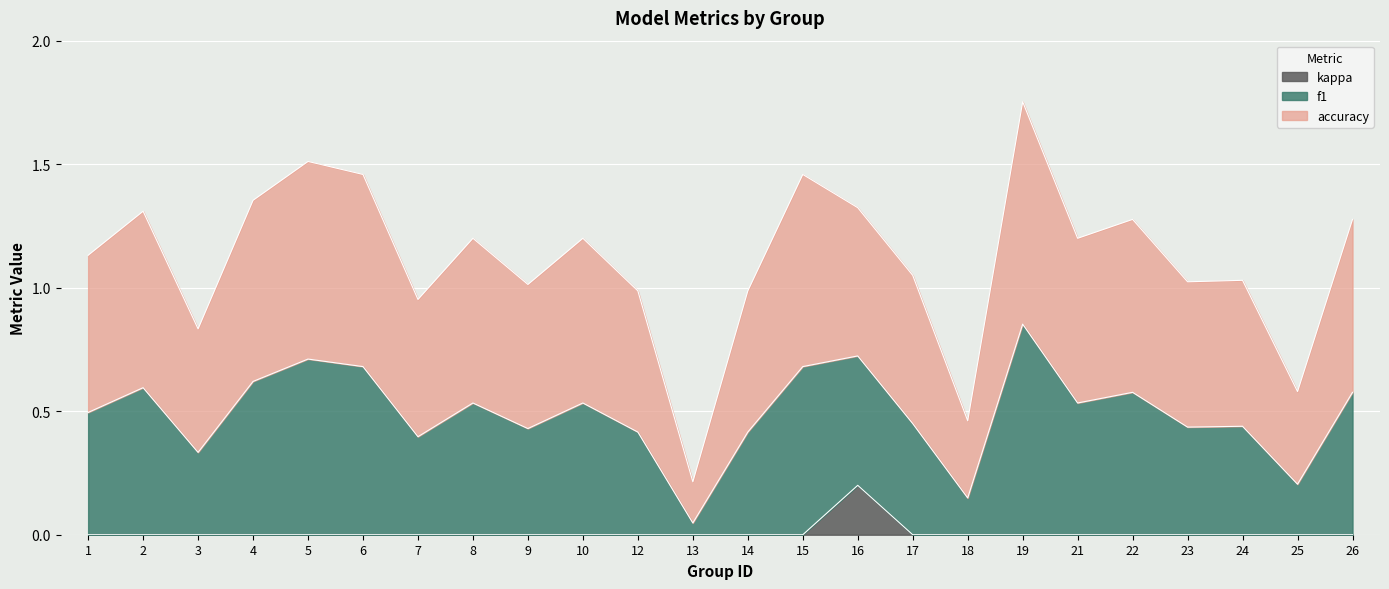

What is the total value across all series at 5?

1.5